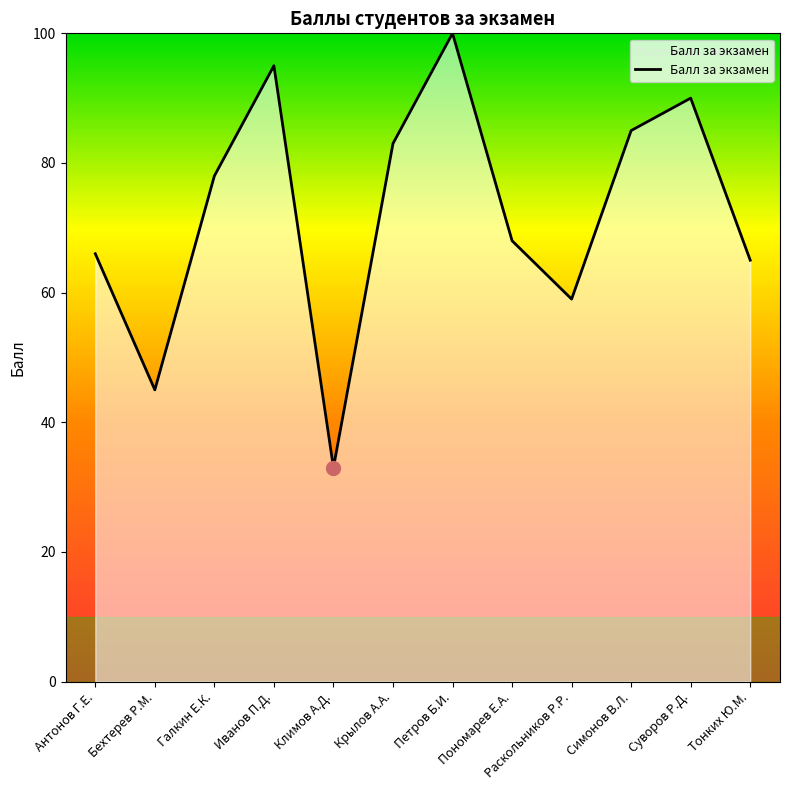

What is the average value?

72